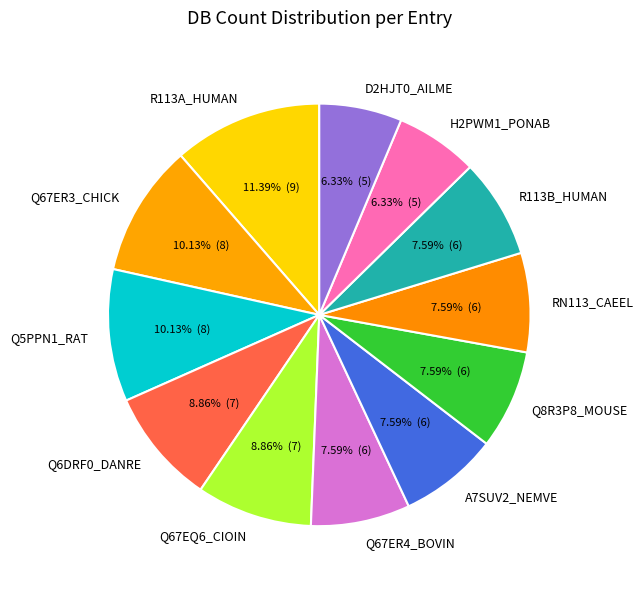

True or false: R113B_HUMAN accounts for 1% of the total.

False